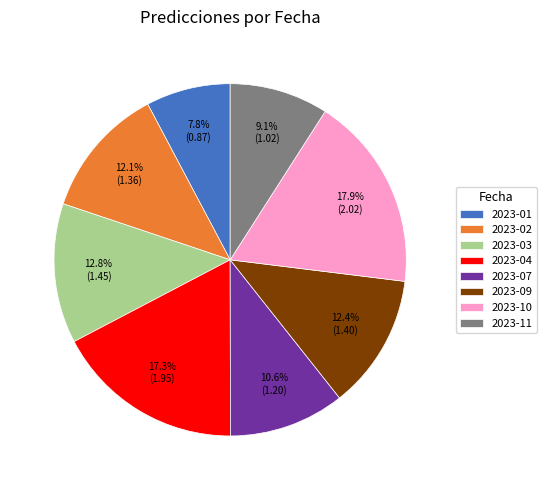

What percentage do 2023-03 and 2023-02 together represent?

24.9%